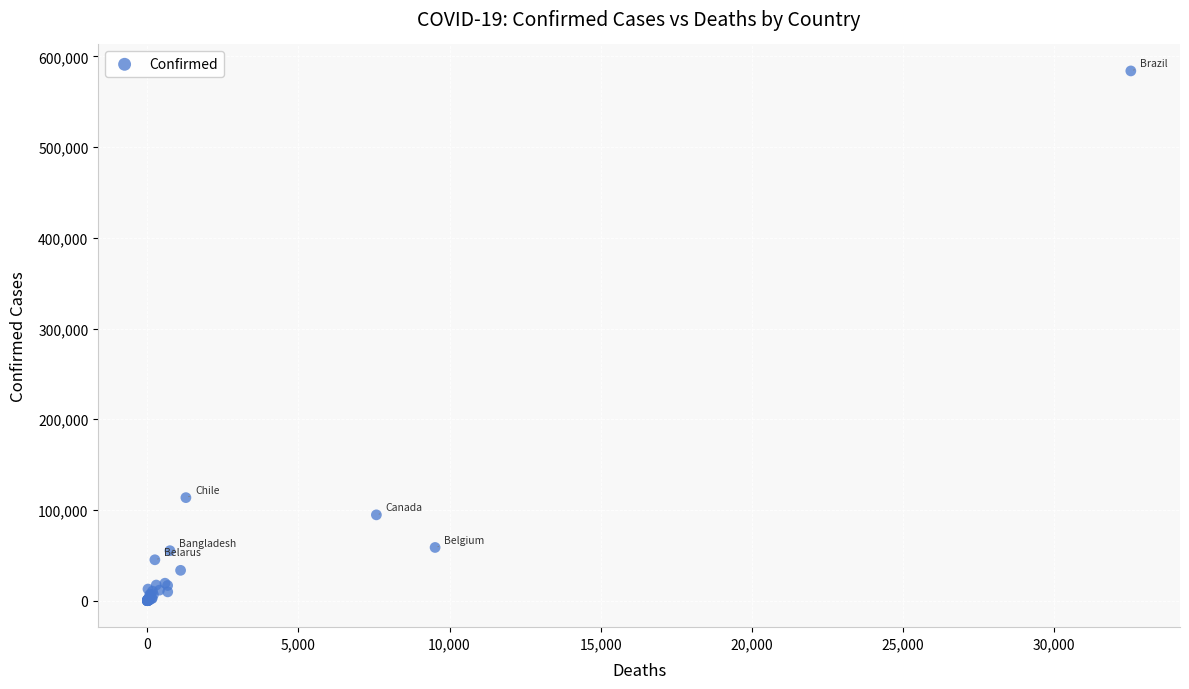

What Y value in the scatter plot is closest to 292017?

113628